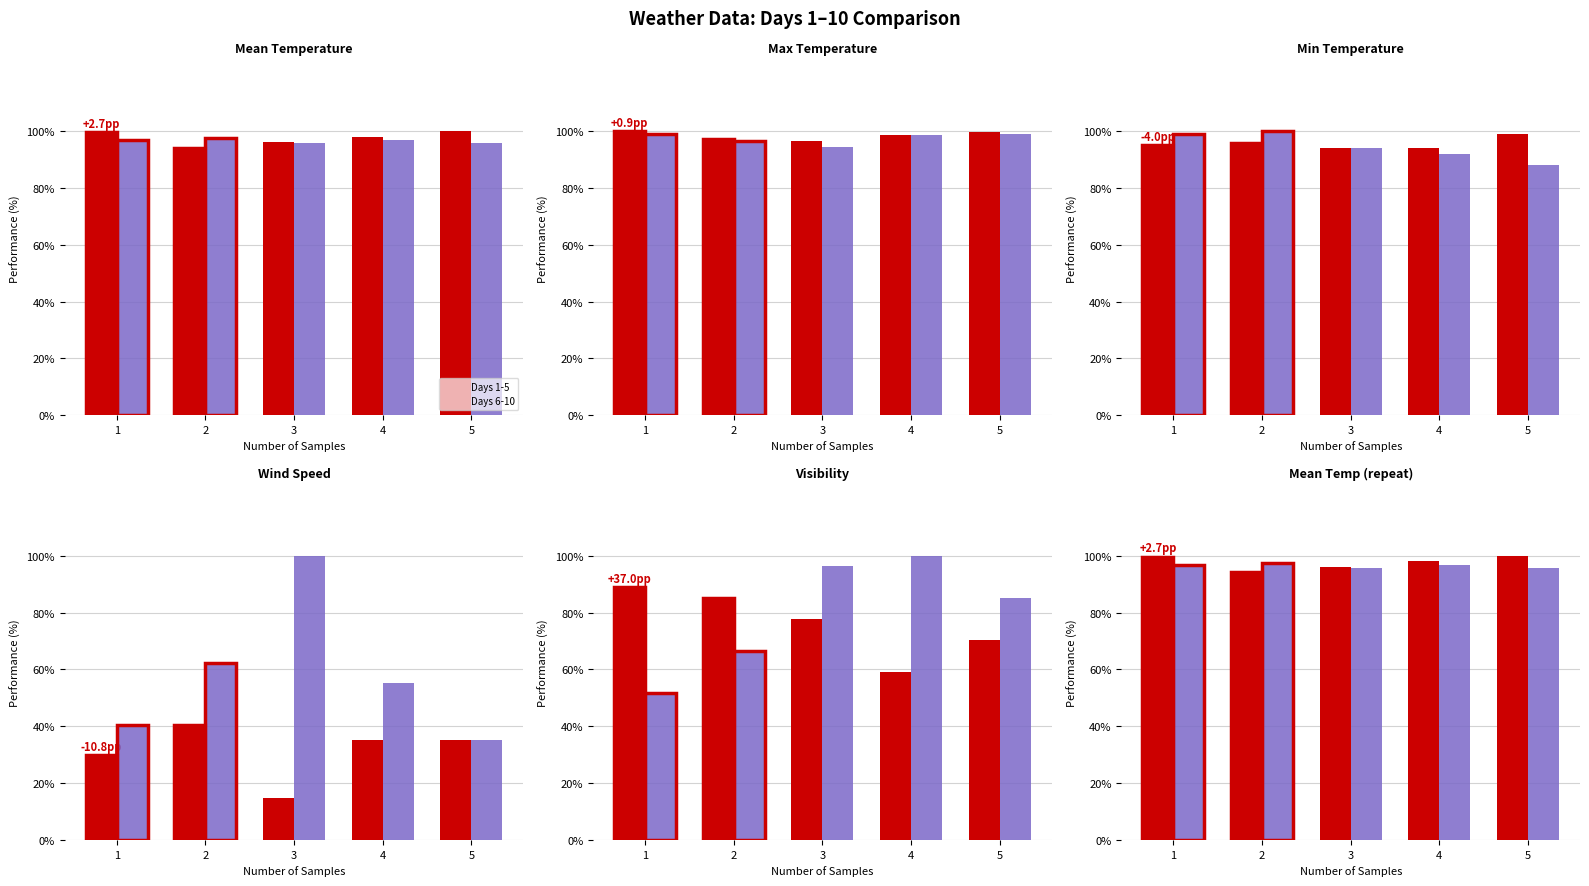

Is the value of Days 6-10 at 2 greater than the value of Days 1-5 at 4?

No